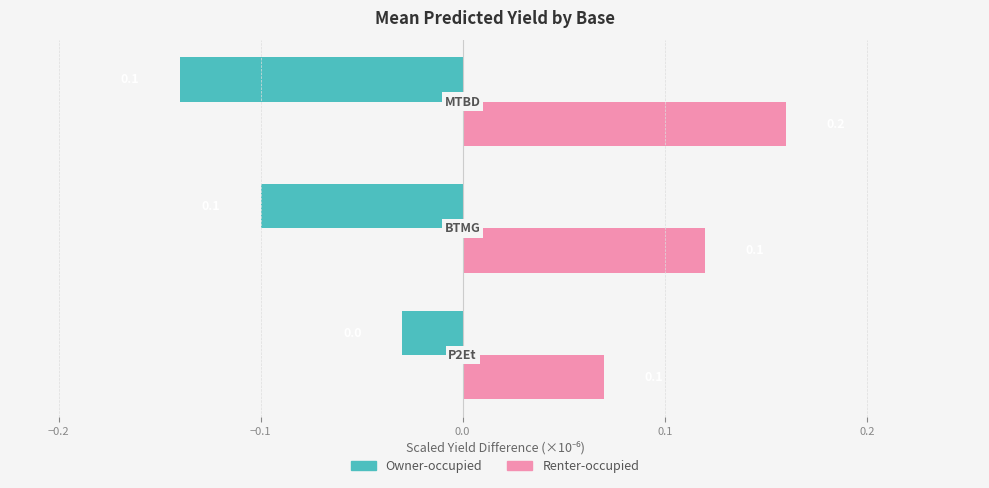

Rank the series by their average value, from highest to lowest.

Renter-occupied, Owner-occupied